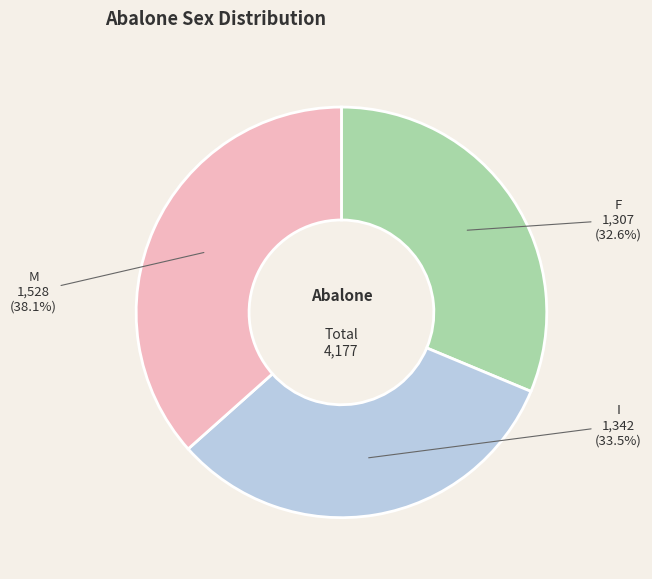

To the nearest percent, what is the difference between the largest and smallest slice percentages?

5%